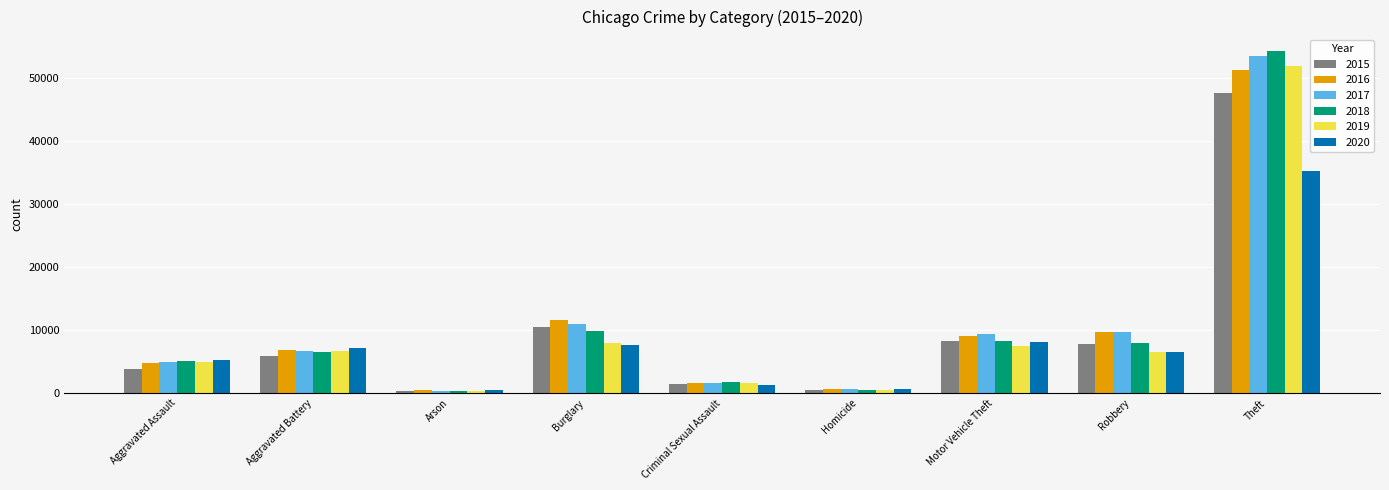

What is the spread (max minus min) of values at Theft?

18924